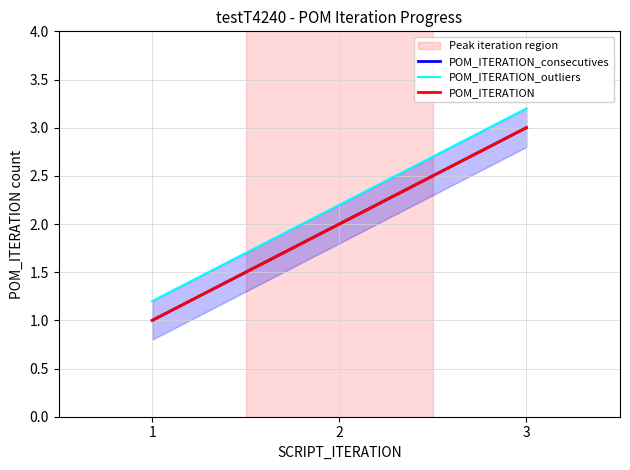

What value does the POM_ITERATION_consecutives series have at 3?

3.0